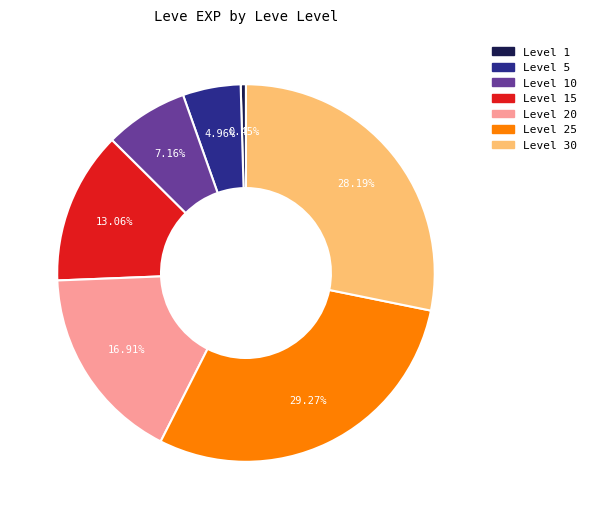

Which slice is the largest?

Level 25